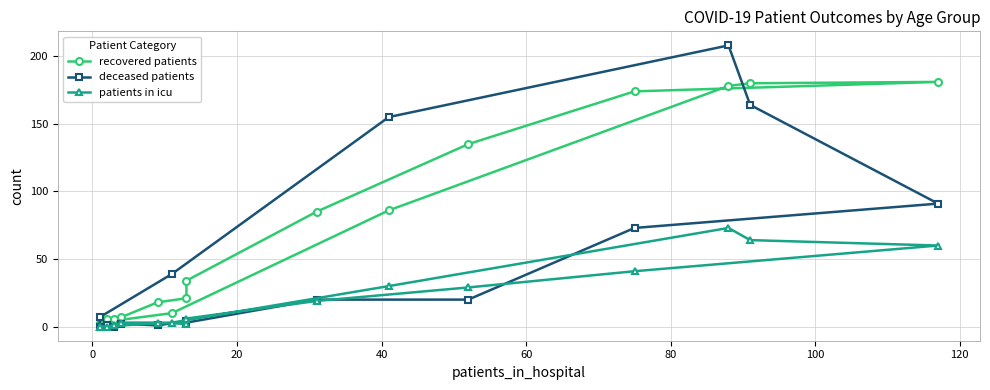

What is the difference between the patients in icu values at 120 and 40?

26